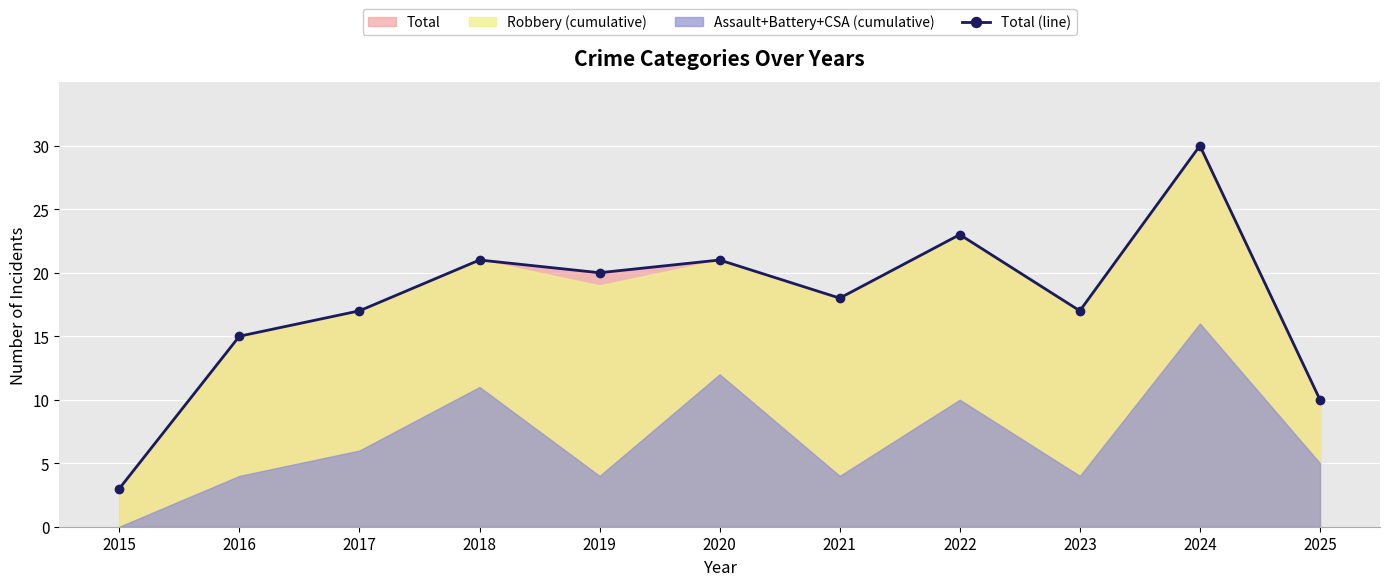

What is the minimum value shown in the chart?

3